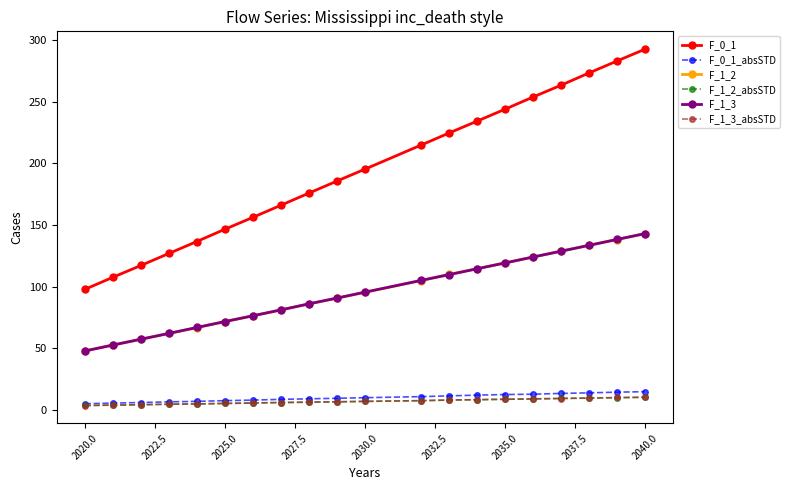

True or false: F_0_1_absSTD and F_0_1 intersect in this chart.

False